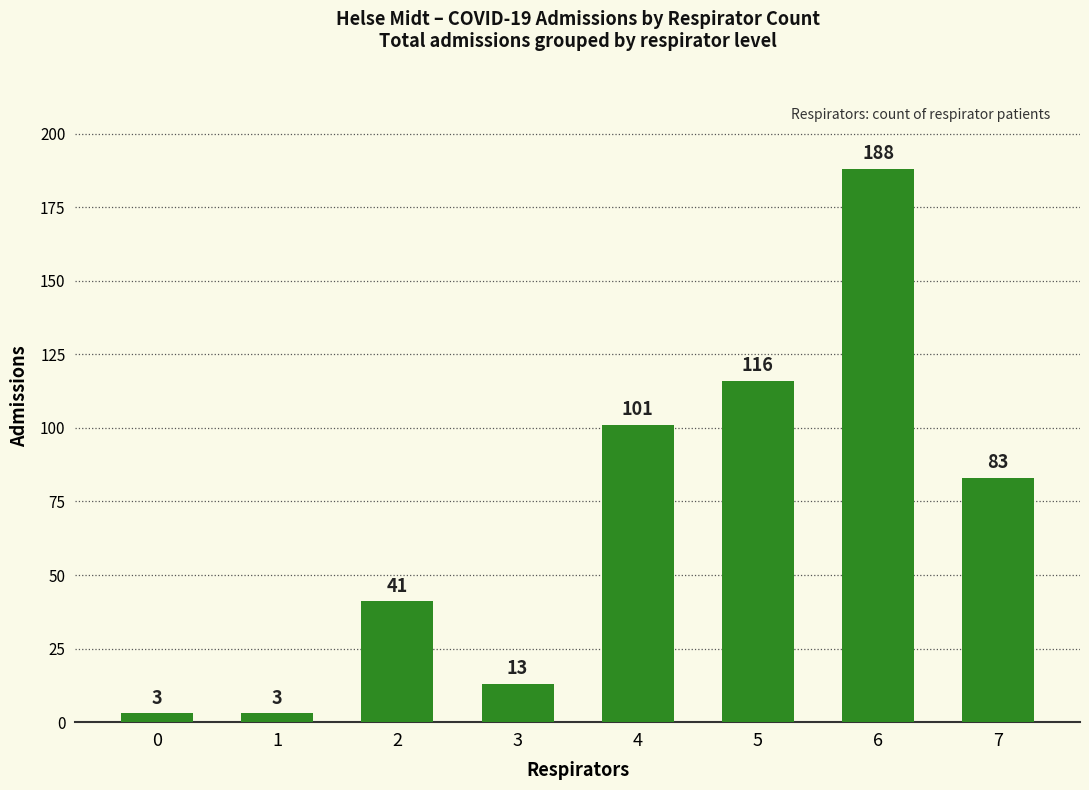

Reading left to right, transcribe all the data shown in this chart.

0=3	1=3	2=41	3=13	4=101	5=116	6=188	7=83